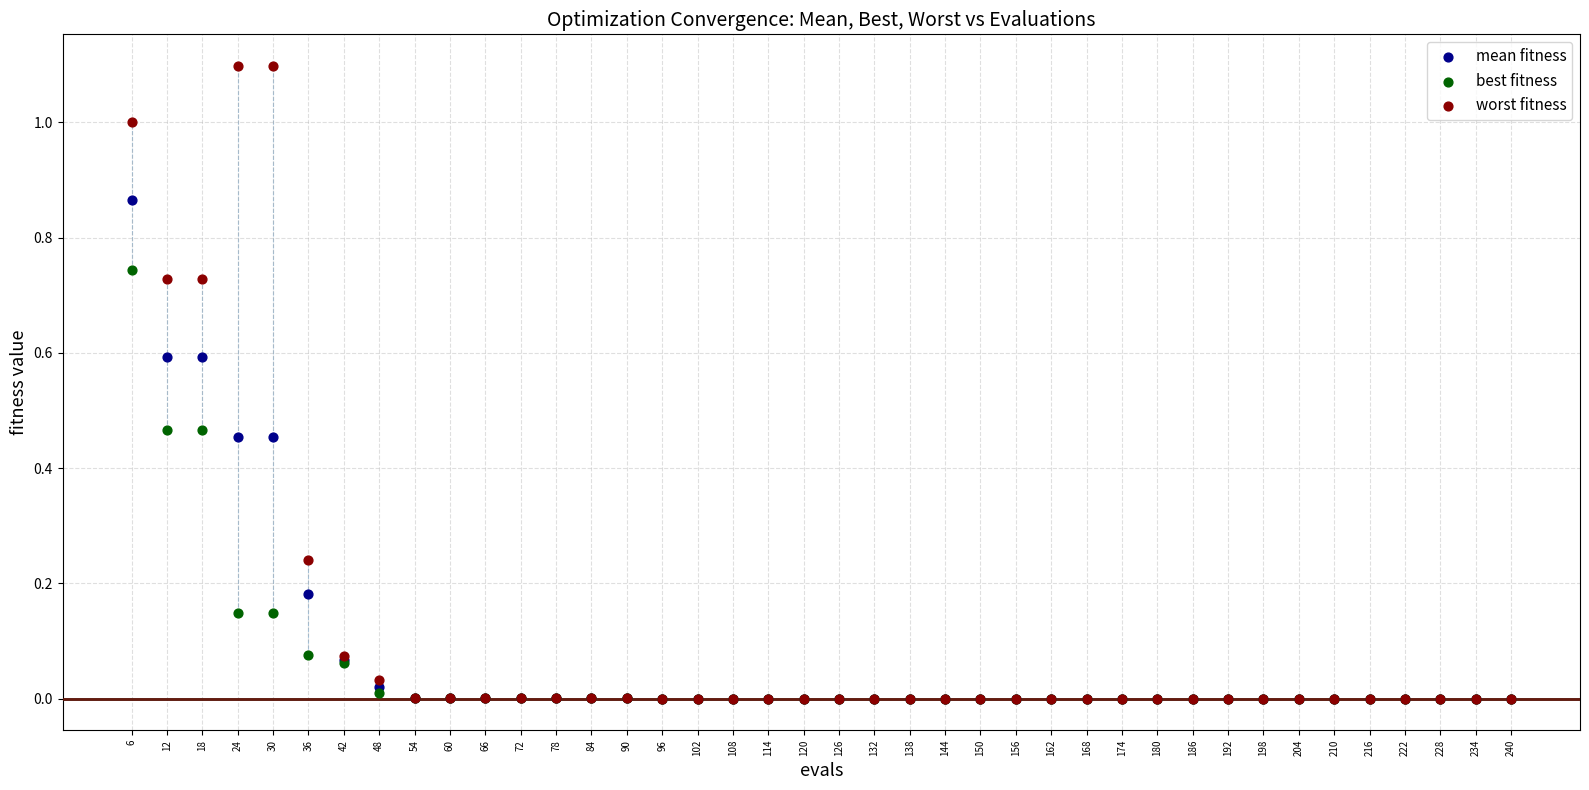

What are all the series names shown in the legend?

mean fitness, best fitness, worst fitness